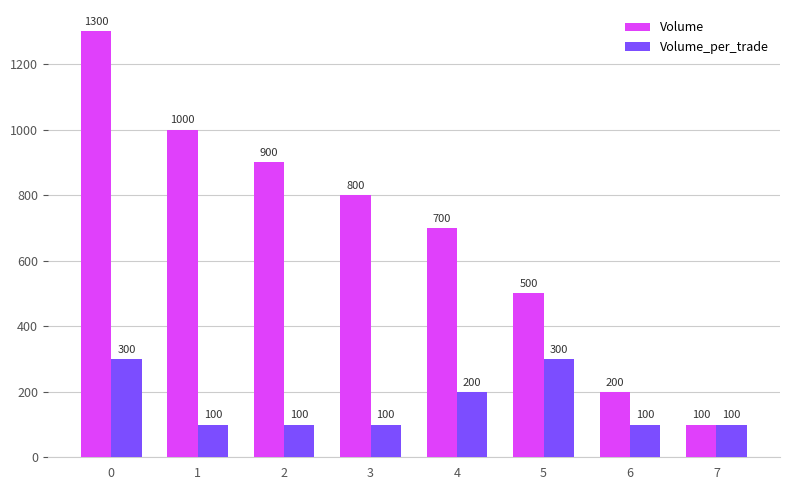

At 4, list the series in order from largest to smallest.

Volume, Volume_per_trade